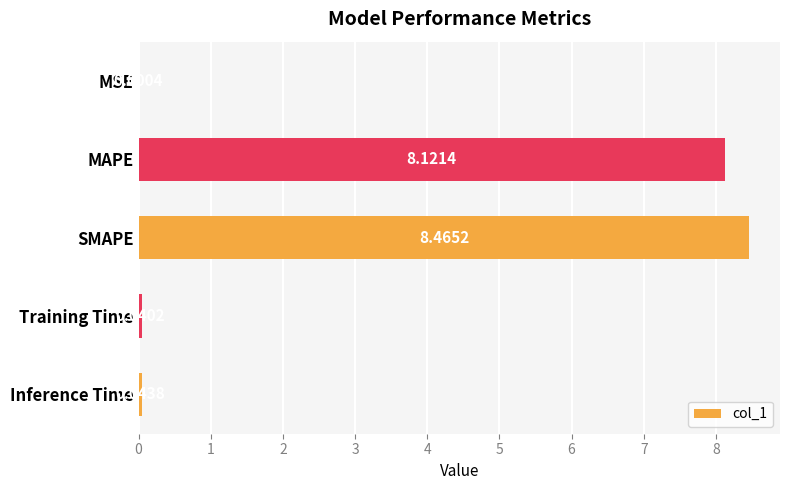

Which label corresponds to the largest value in the chart?

SMAPE